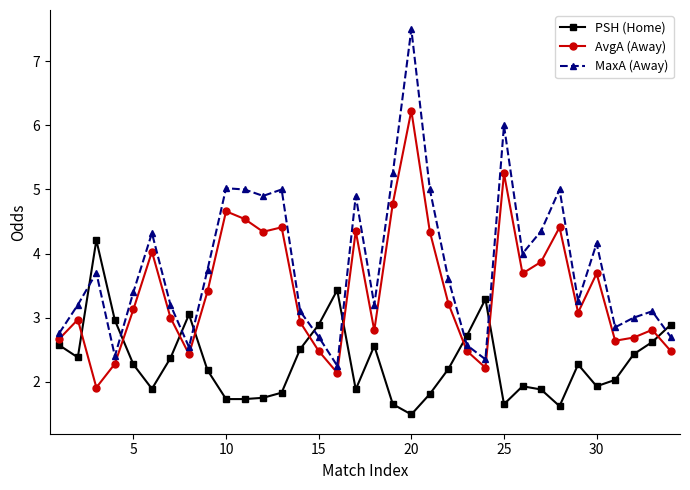

Rank the series by their maximum value, from lowest to highest.

PSH (Home), AvgA (Away), MaxA (Away)